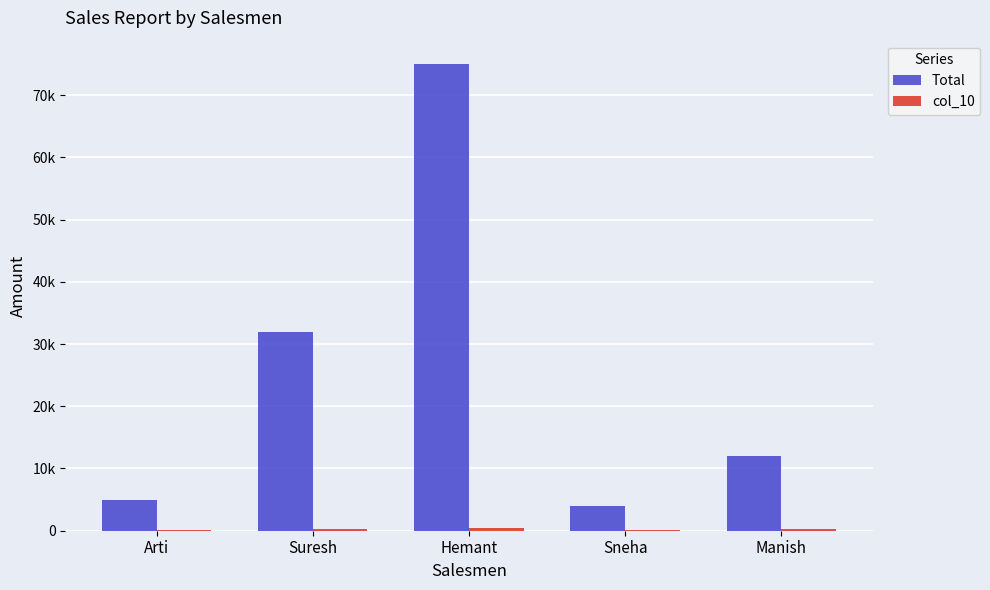

Does the chart contain stacked bars?

No